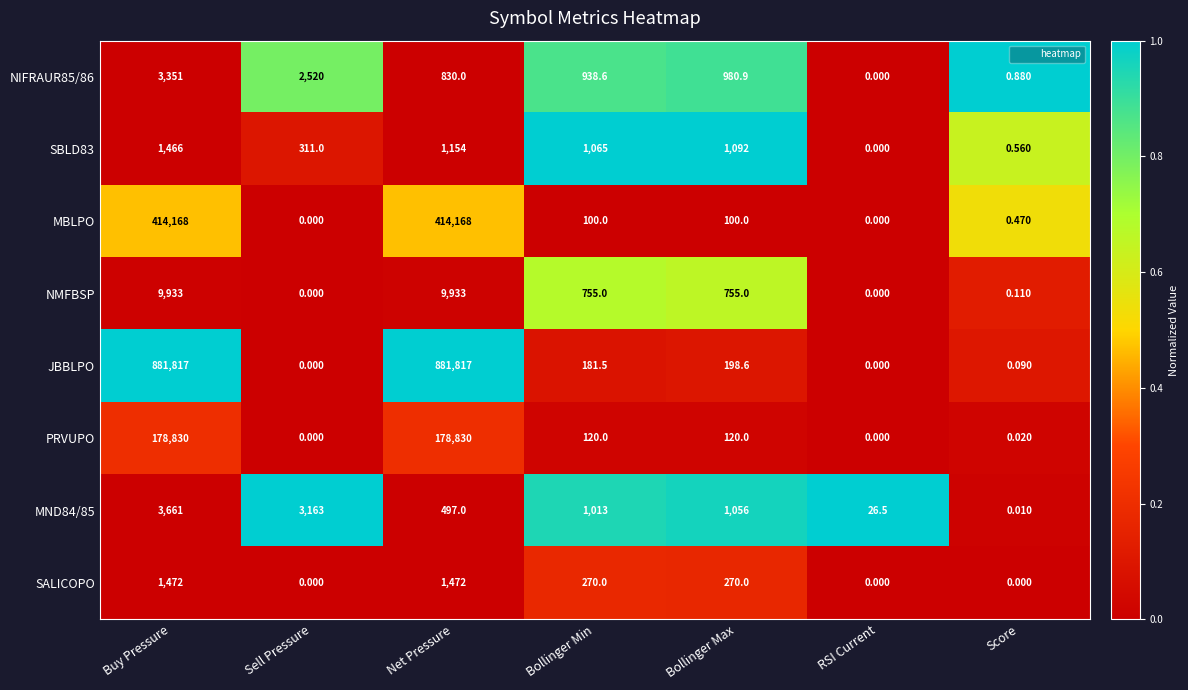

Where does the SBLD83 series first go above 1065?

Buy Pressure